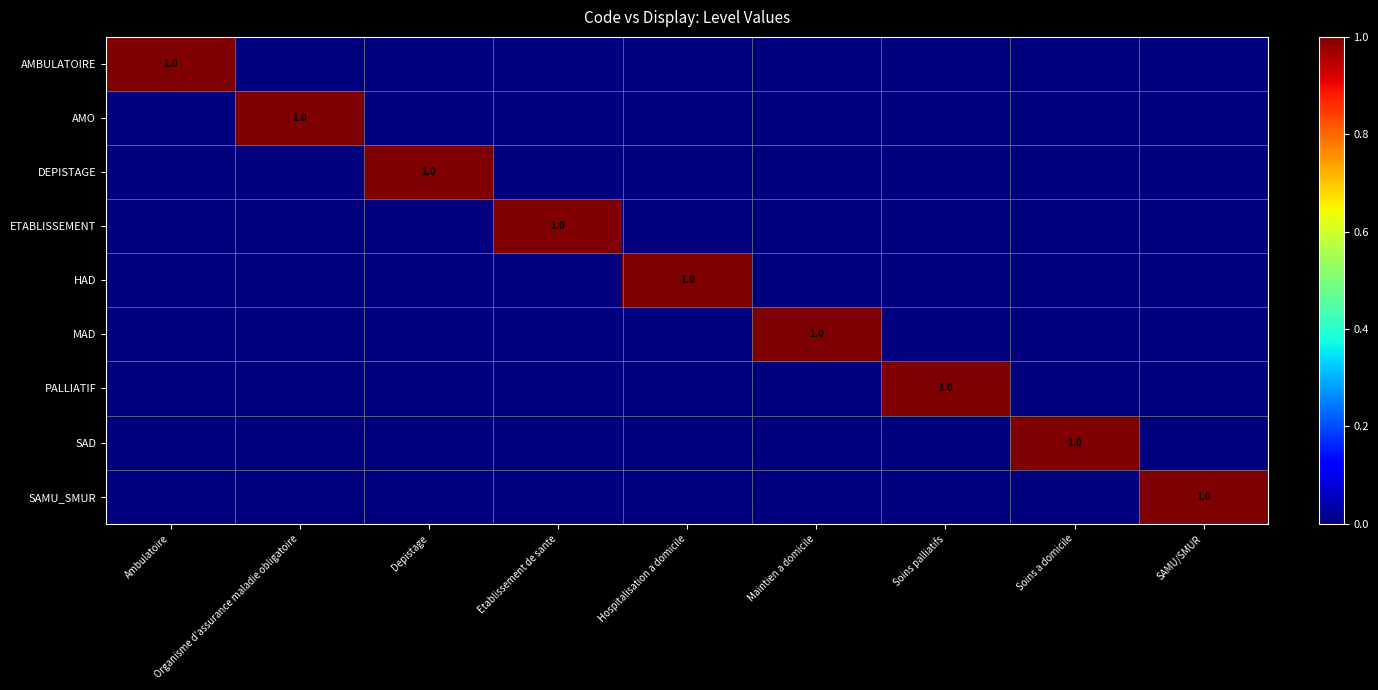

The PALLIATIF series shows 1 at Soins palliatifs. True or false?

True